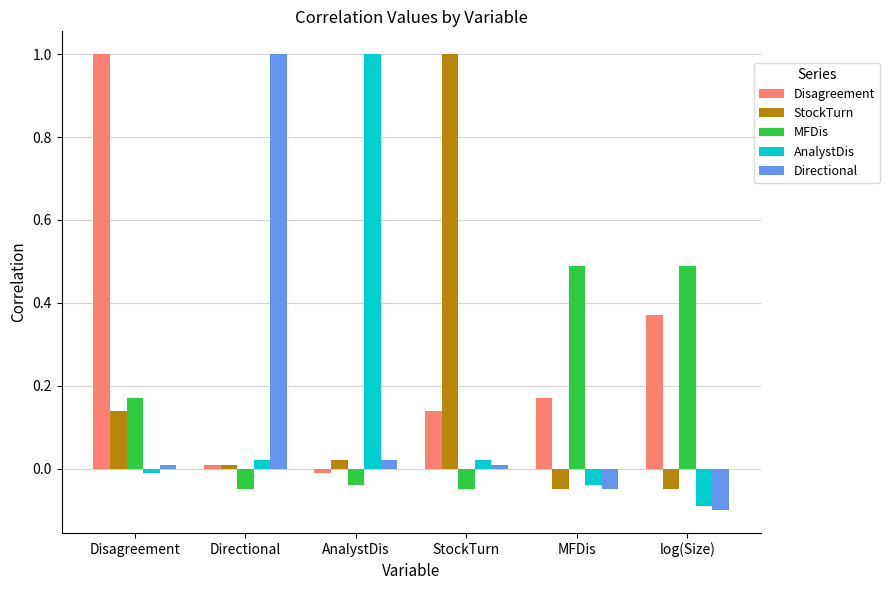

Which series has the largest total across all categories?

Disagreement